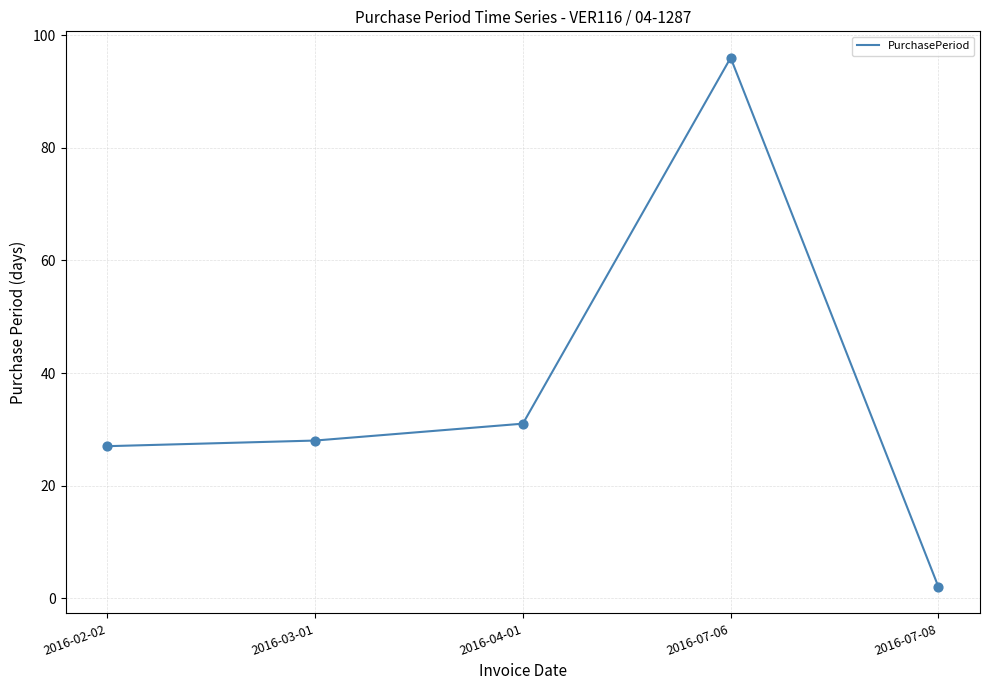

What is the ratio of the value at 2016-07-06 to the value at 2016-04-01?

3.1